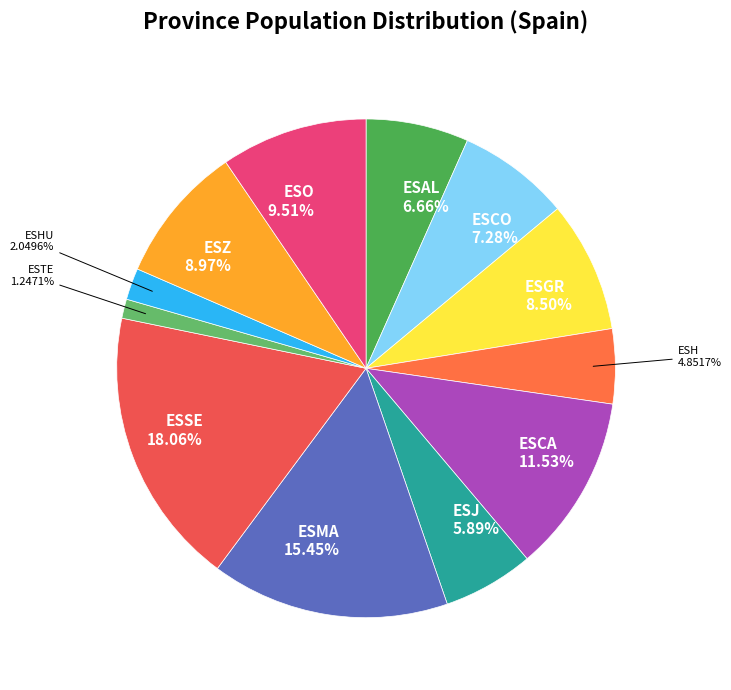

True or false: ESSE accounts for 32% of the total.

False